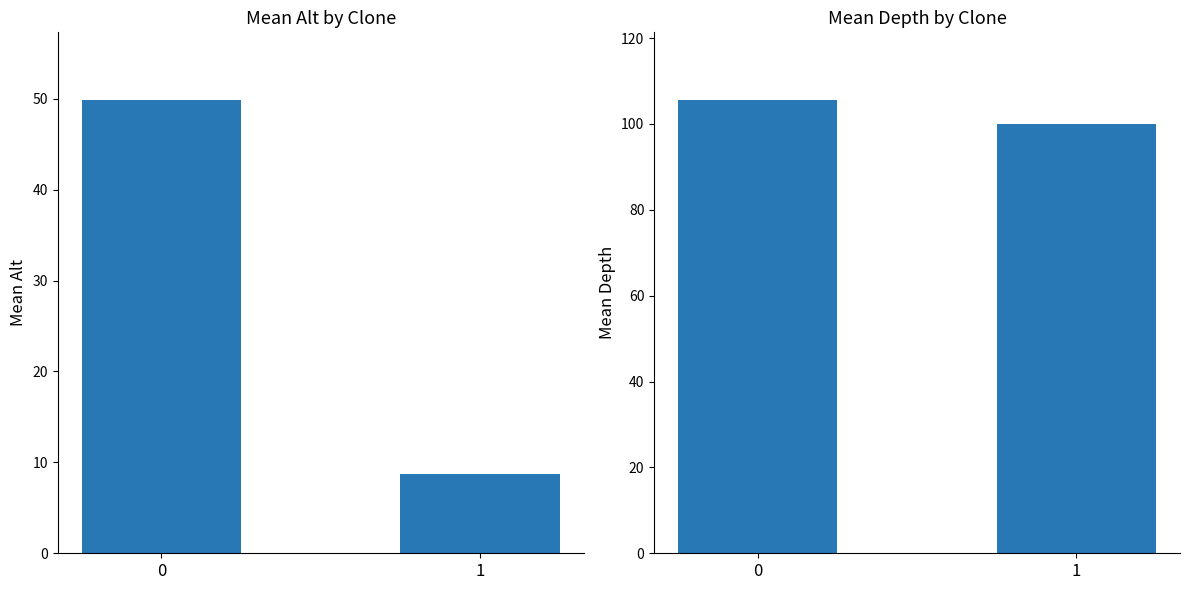

What is the value of the mean_alt bar at the 1st from the left?

49.8